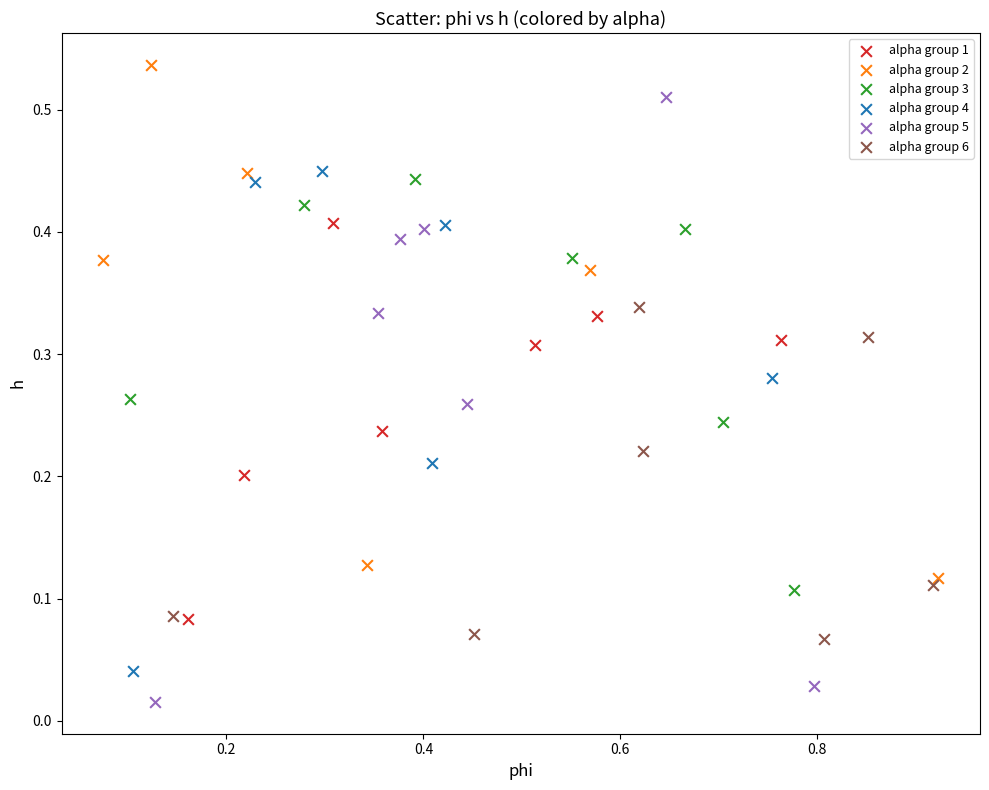

Which series contains the highest Y value?

alpha group 2